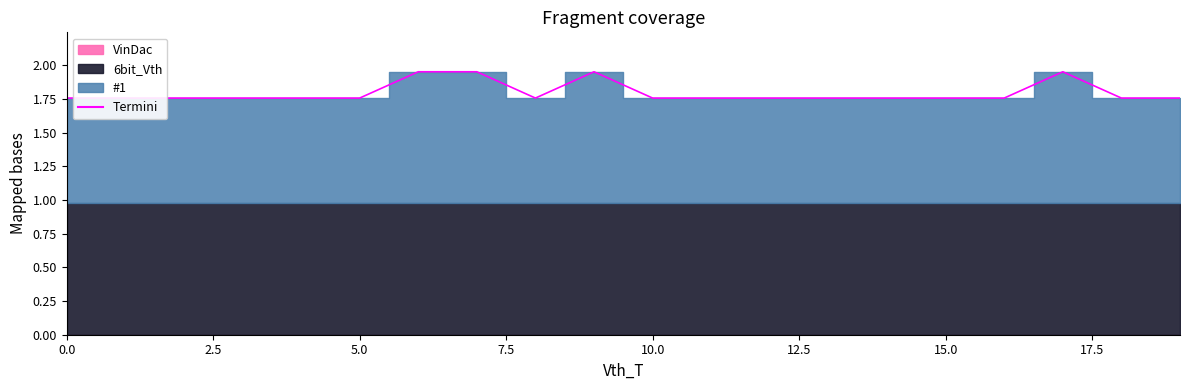

True or false: the data has more than 2 interior local peaks.

False